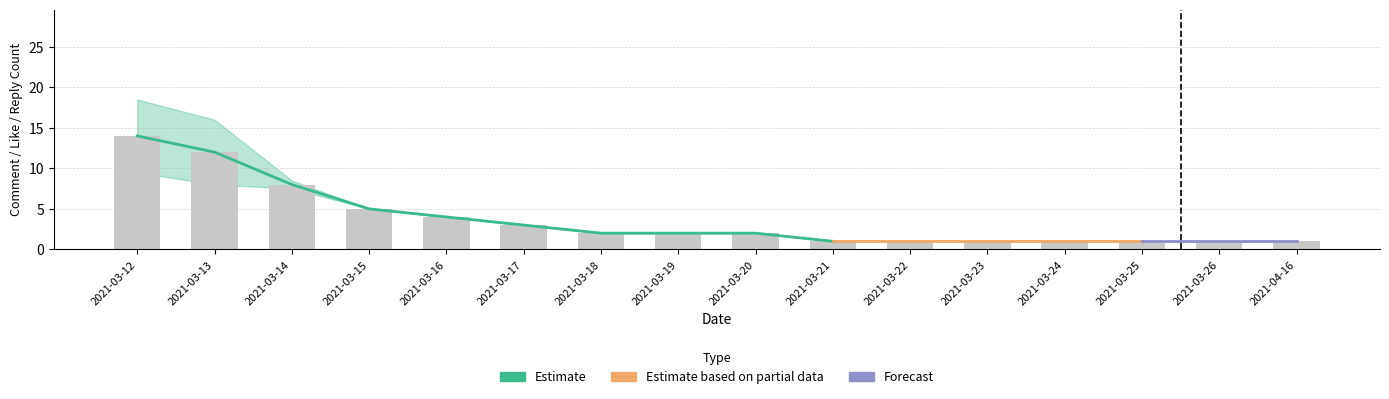

Read the comment_count value at 2021-03-25.

1